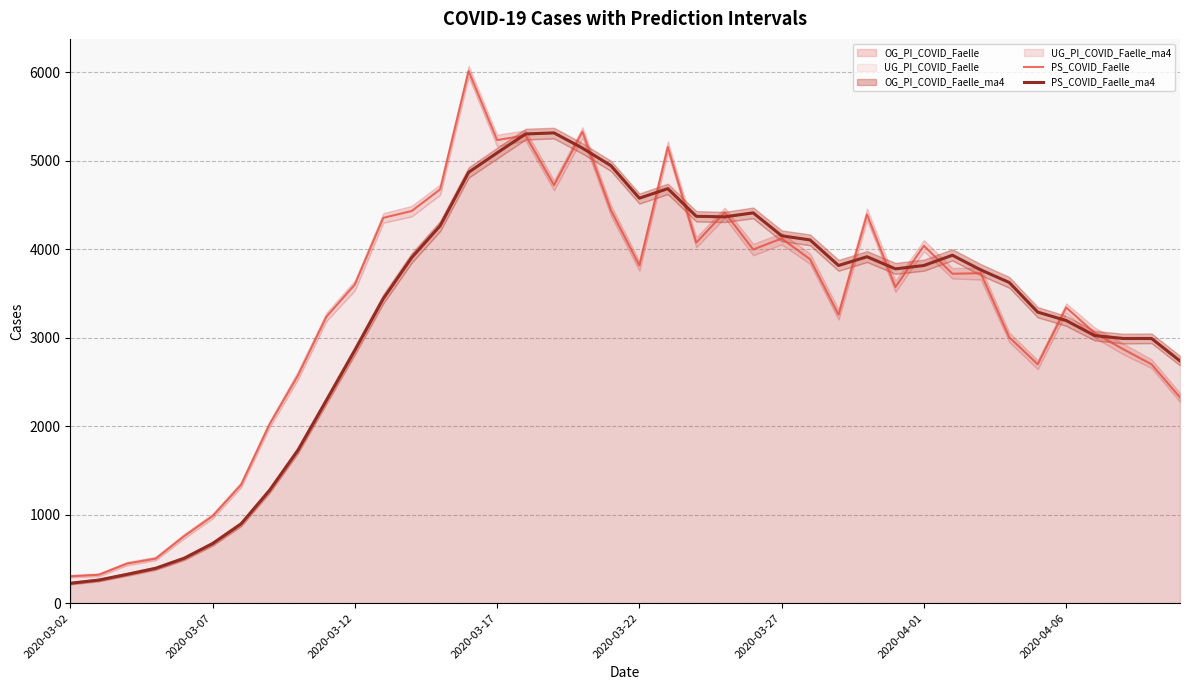

What is the highest value of the PS_COVID_Faelle series?

6016